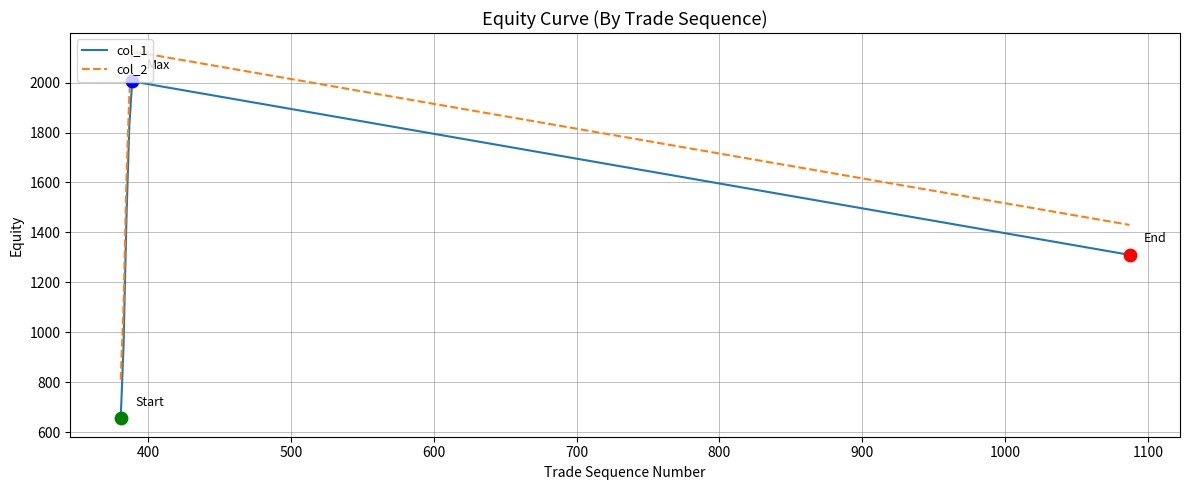

At how many categories does at least one series exceed 854?

5